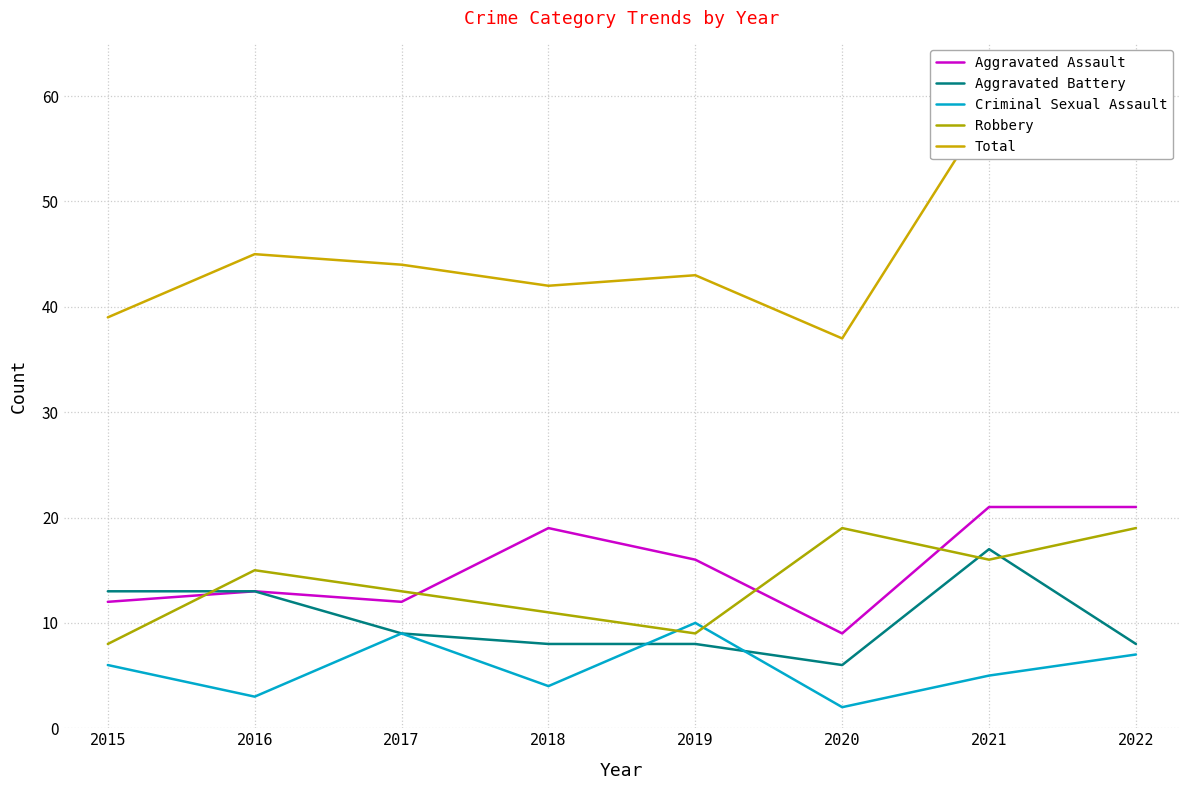

What is the difference between the maximum and minimum values in the Aggravated Assault series?

12